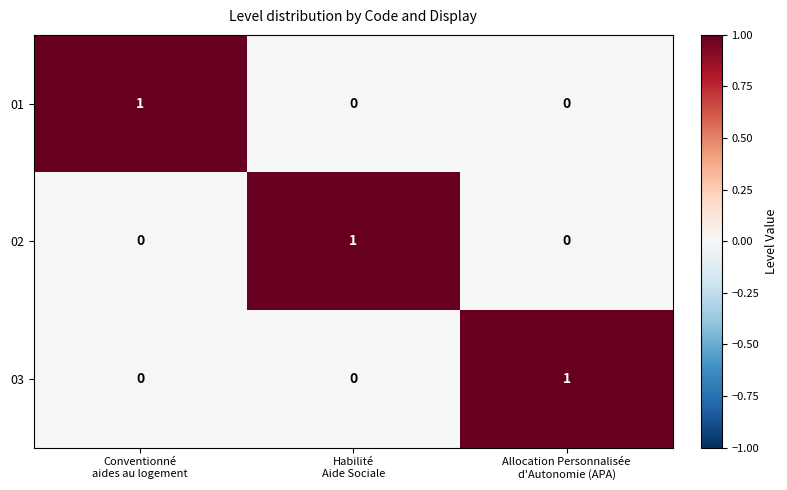

At how many categories does at least one series exceed 0?

3